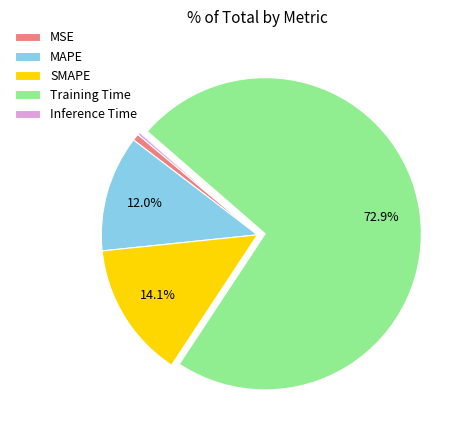

What percentage is NOT represented by MAPE?

88.0%